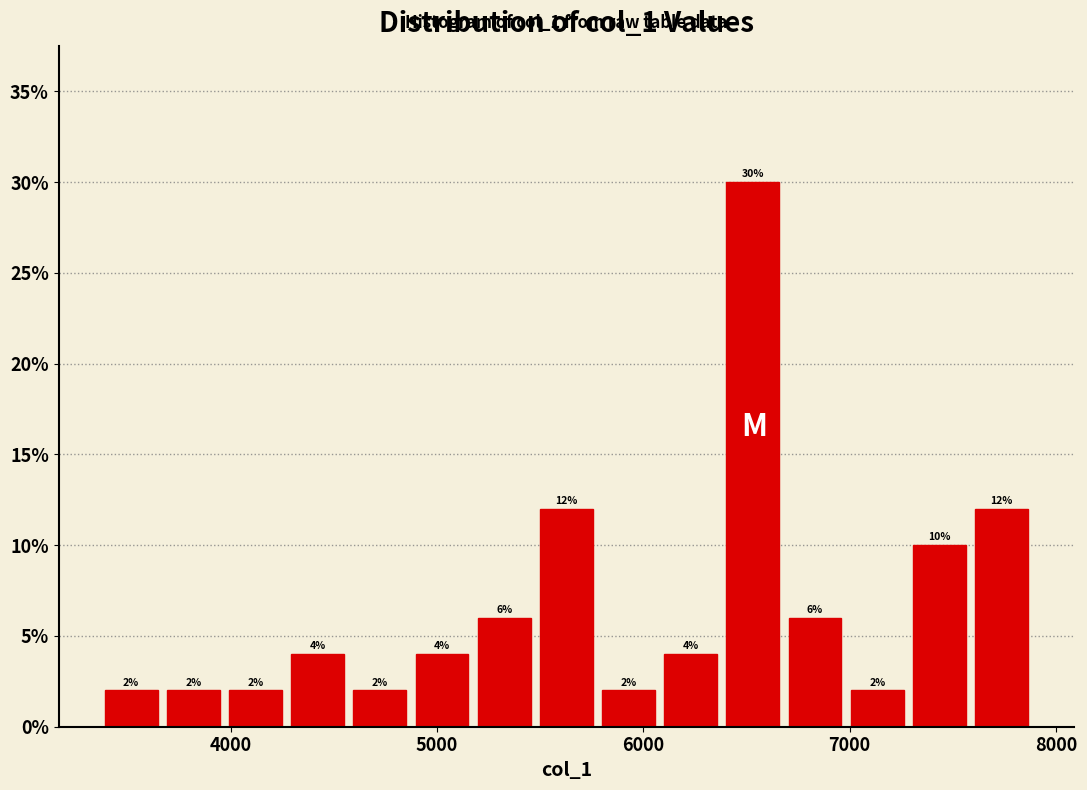

Read against the x-axis, roughly where is the centre of the tallest bar?

6500